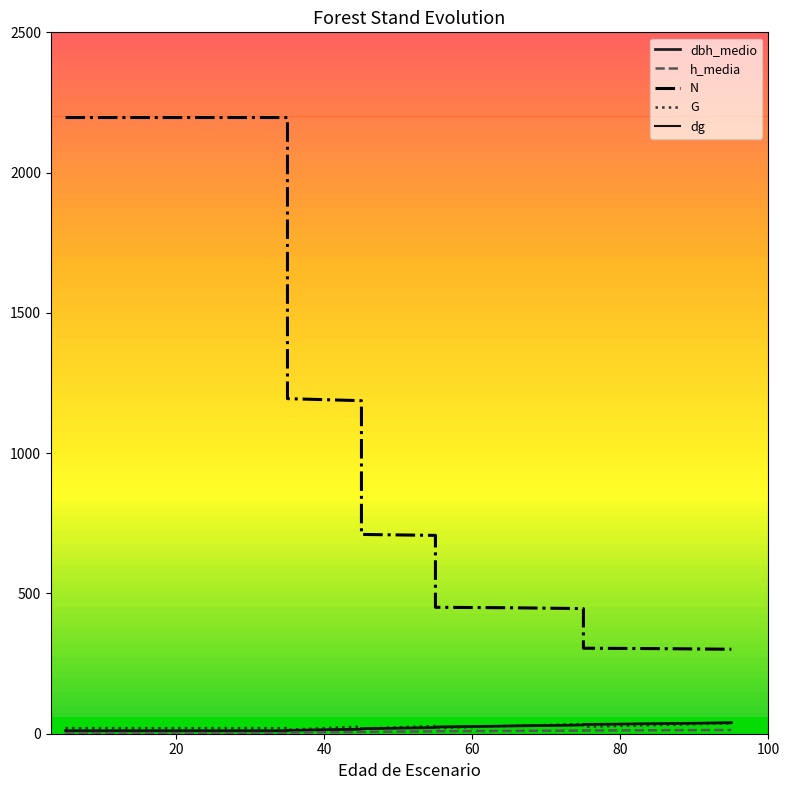

True or false: G and dg cross at least once.

True